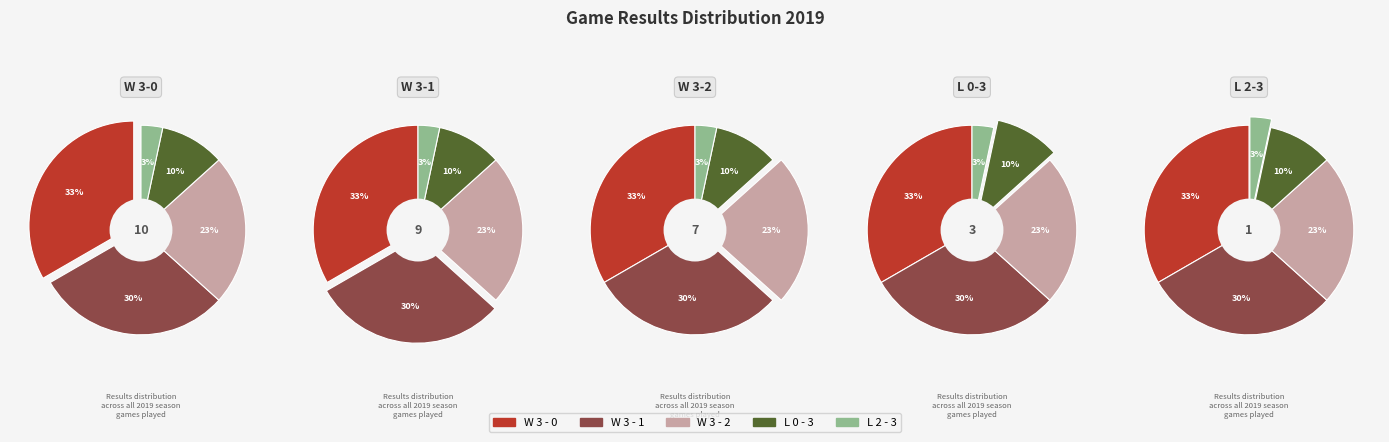

To the nearest percent, what is the difference between the largest and smallest slice percentages?

30%